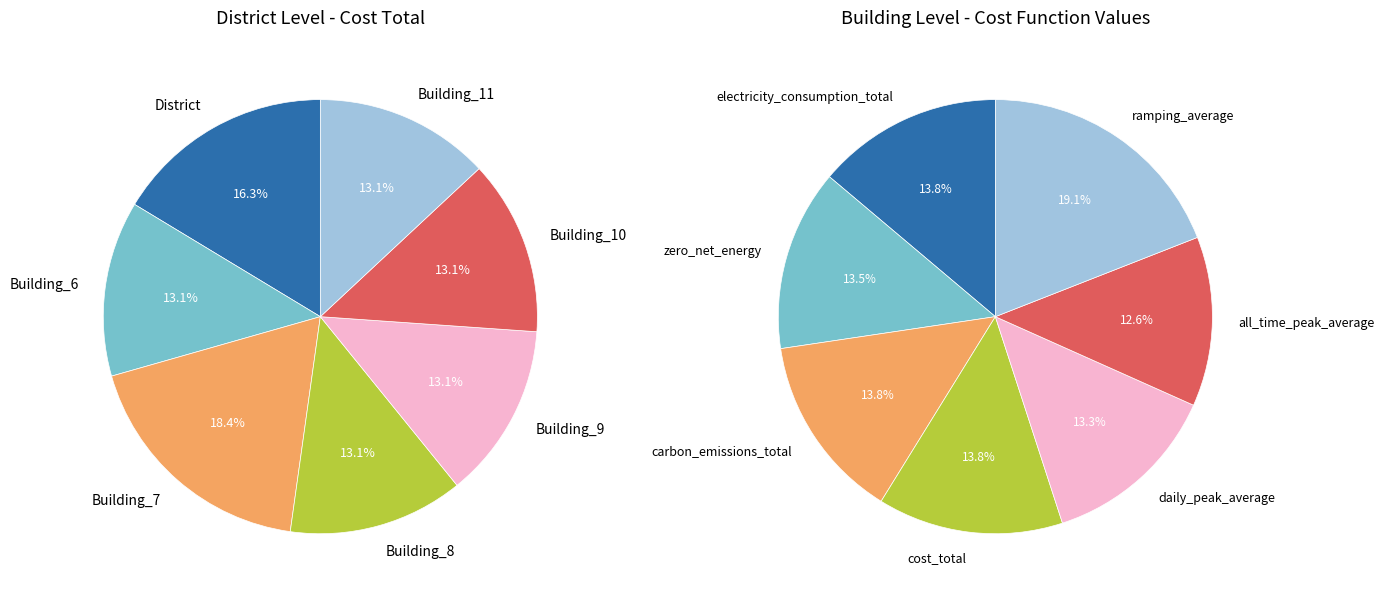

Is the sum of District and Building_8 greater than half?

No